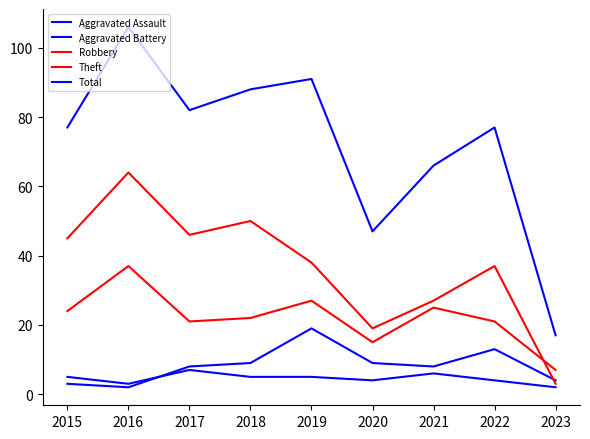

True or false: Total and Robbery cross at least once.

False